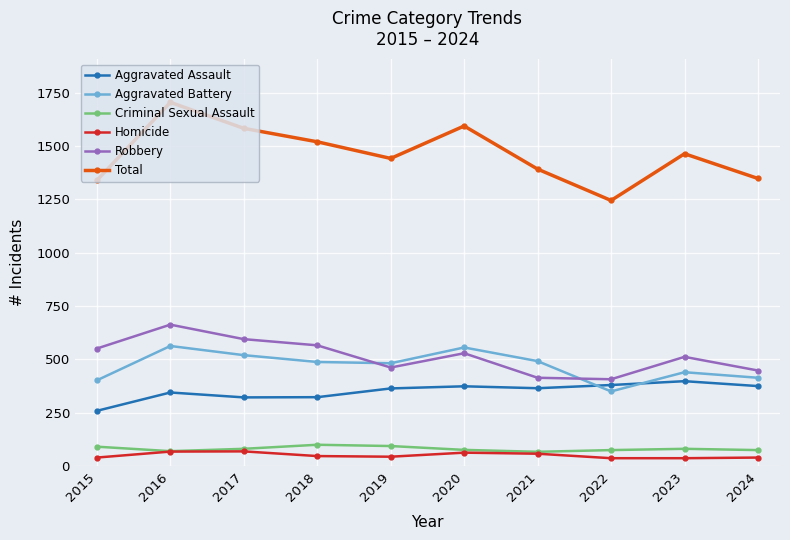

What is the difference between the highest and lowest values at 2016?

1637